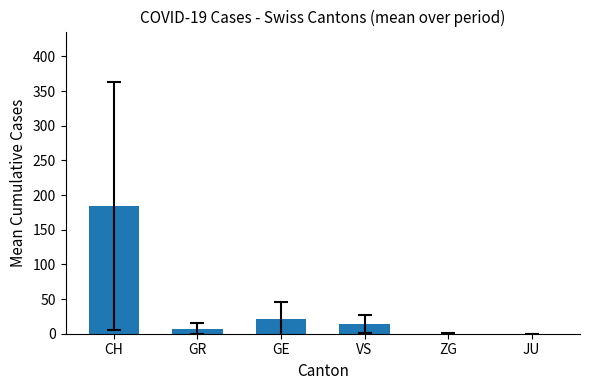

What is the maximum value shown in the chart?

184.6